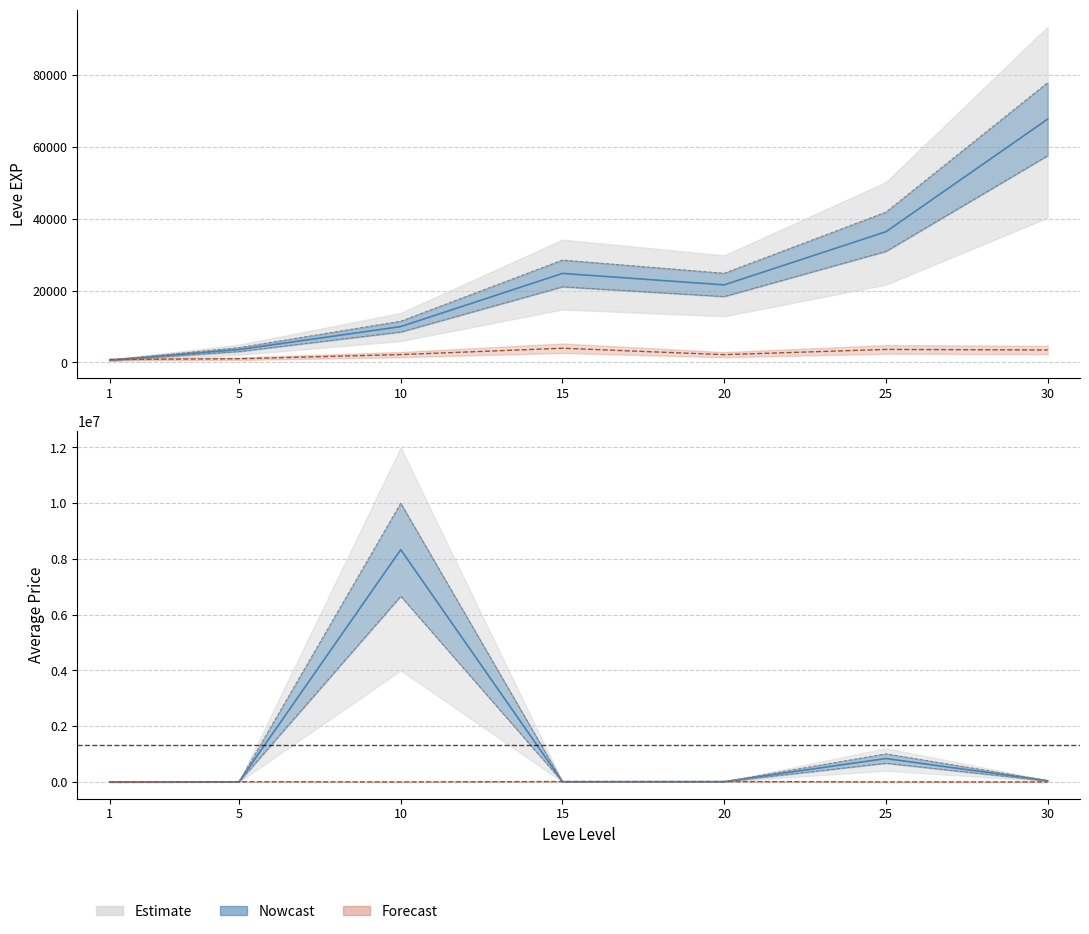

How many interior local valleys does the LevePriceHQ series have?

1